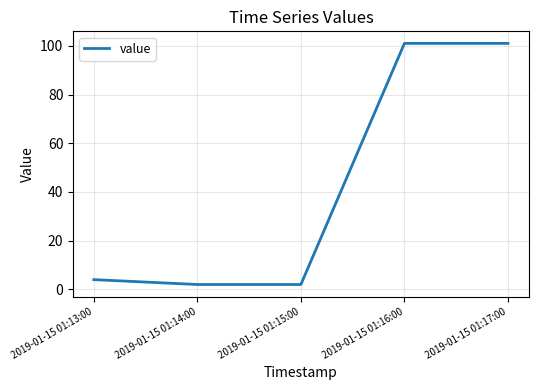

True or false: the data shows 2 at 2019-01-15 01:15:00.

True